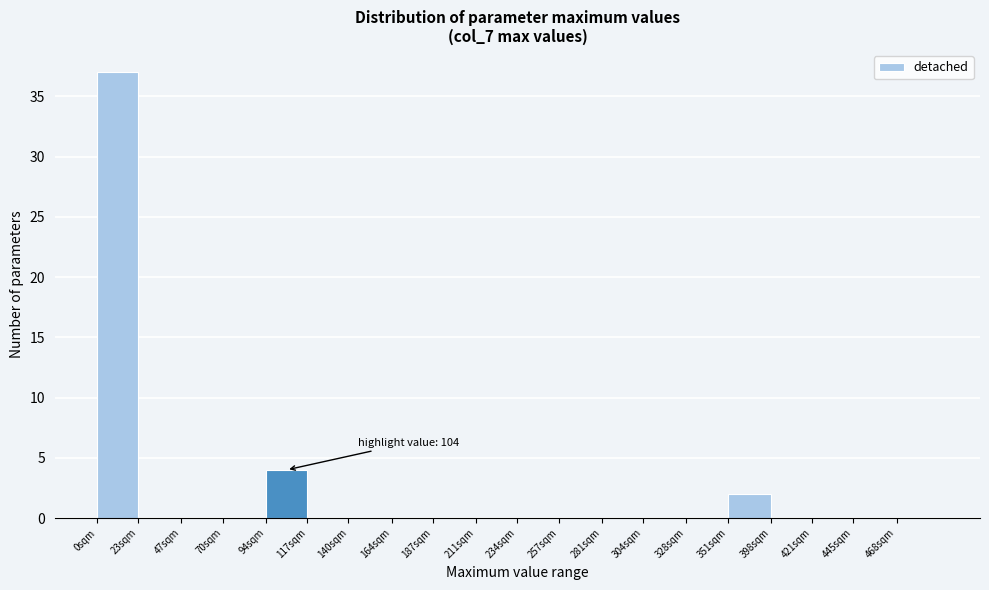

Reading left to right, extract all data points from this chart.

0sqm=37	23sqm=0	47sqm=0	70sqm=0	94sqm=4	117sqm=0	140sqm=0	164sqm=0	187sqm=0	211sqm=0	234sqm=0	257sqm=0	281sqm=0	304sqm=0	328sqm=0	351sqm=2	398sqm=0	421sqm=0	445sqm=0	468sqm=0